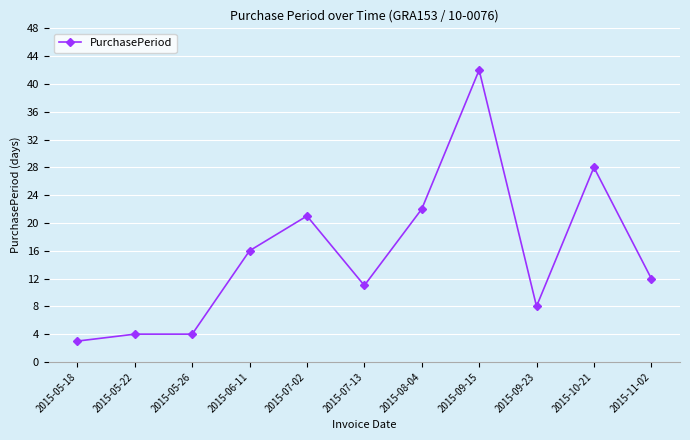

What is the difference between the maximum and minimum values?

39